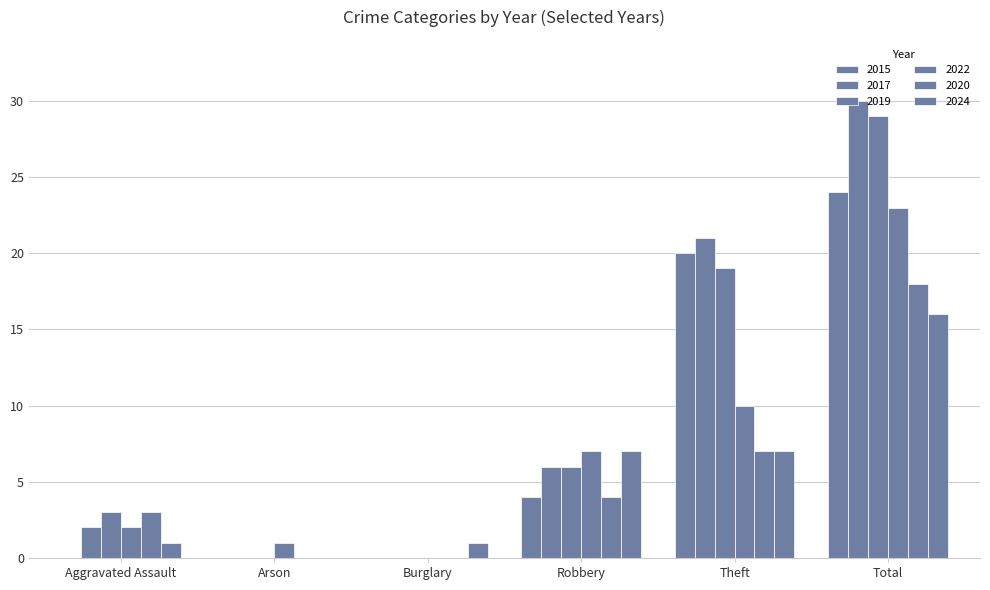

What is the average value of the 2022 series?

7